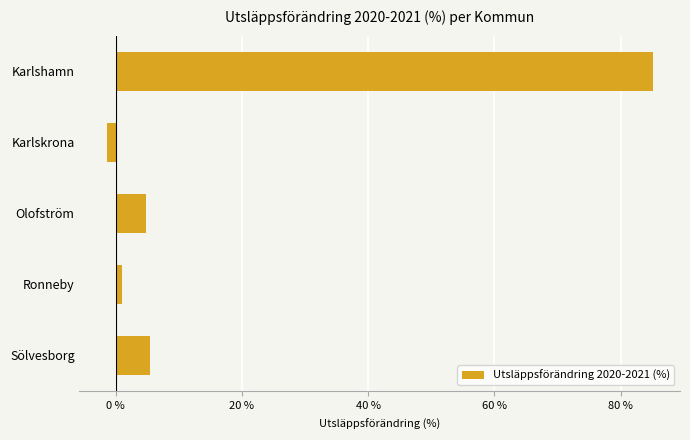

Reading bottom to top, transcribe all the data shown in this chart.

Sölvesborg=5.4	Ronneby=1.0	Olofström=4.8	Karlskrona=-1.4	Karlshamn=85.1